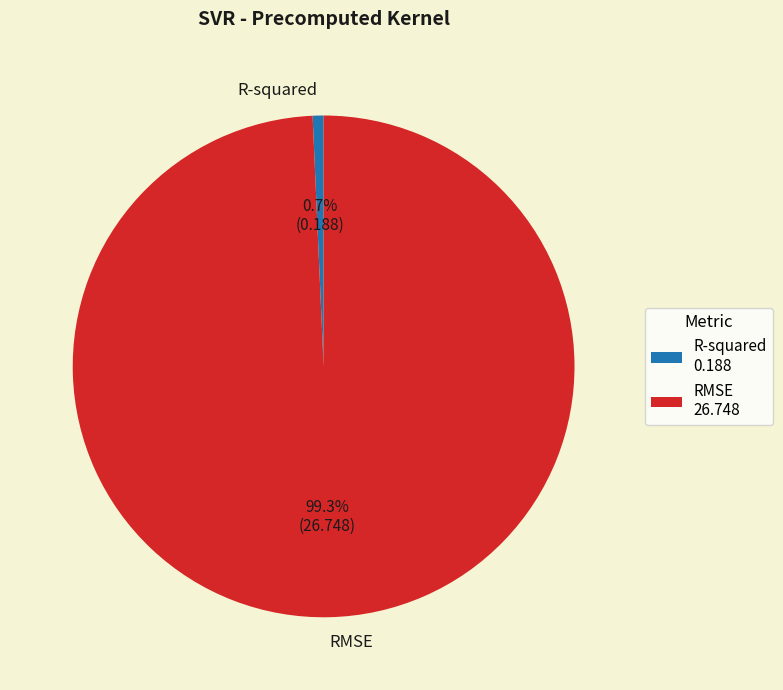

True or false: RMSE accounts for 99% of the total.

True